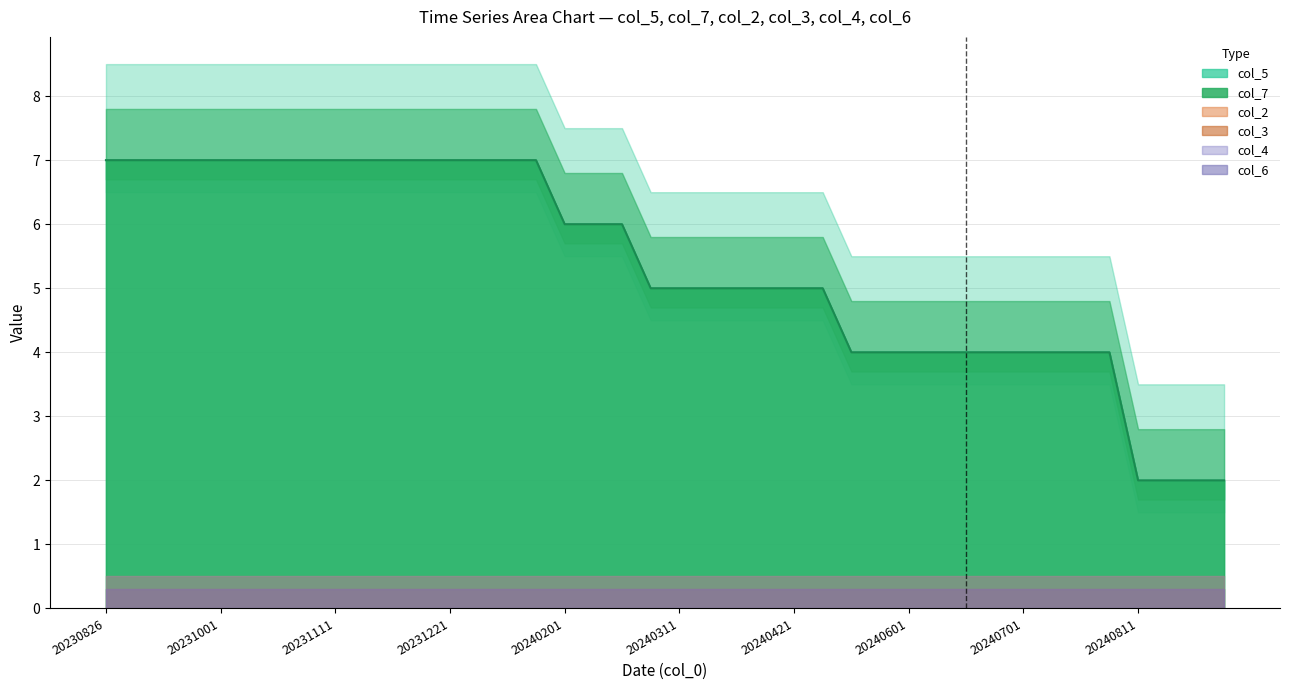

How many values in the col_7 series are below 7?

4